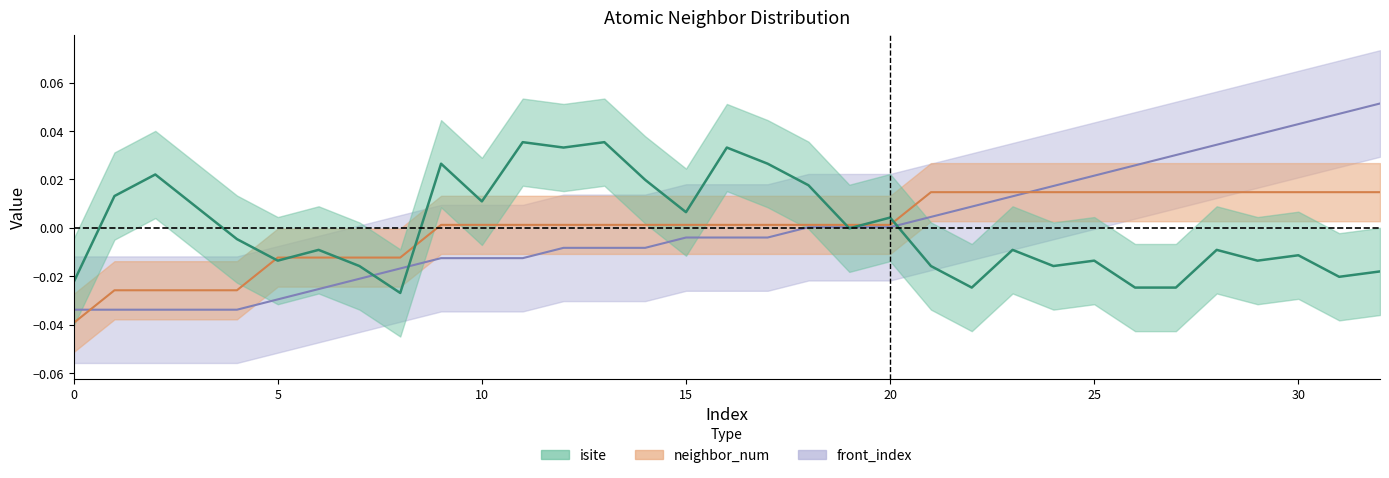

What are all the series names shown in the legend?

isite, neighbor_num, front_index